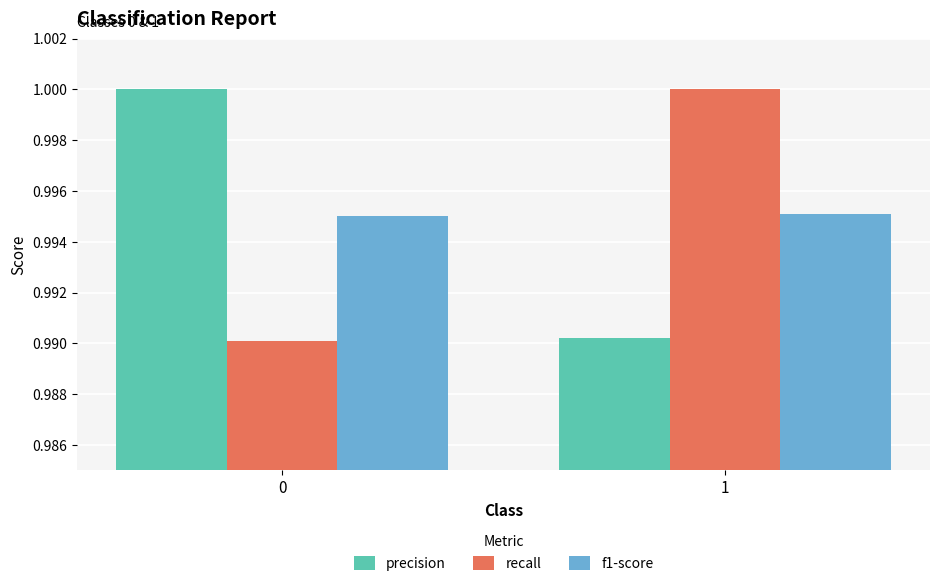

Is it true that f1-score equals 1.0 at 1?

True